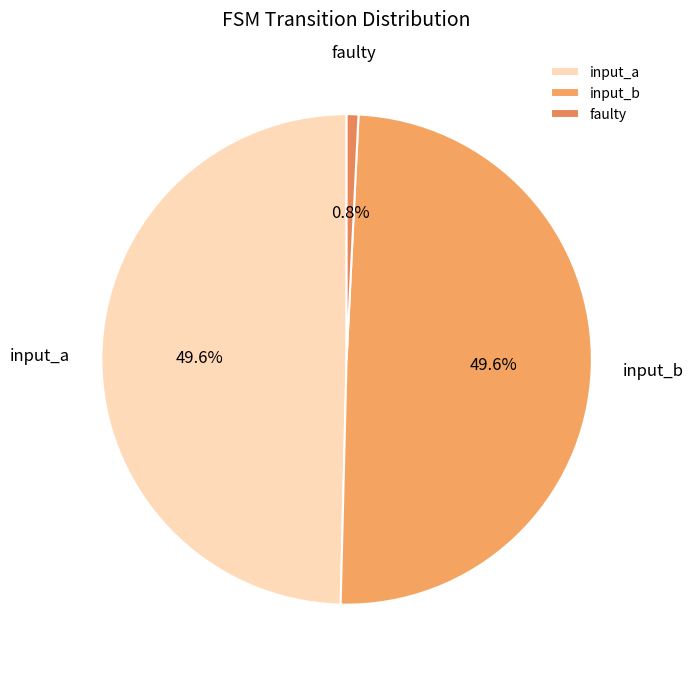

Count the number of slices in the pie.

3